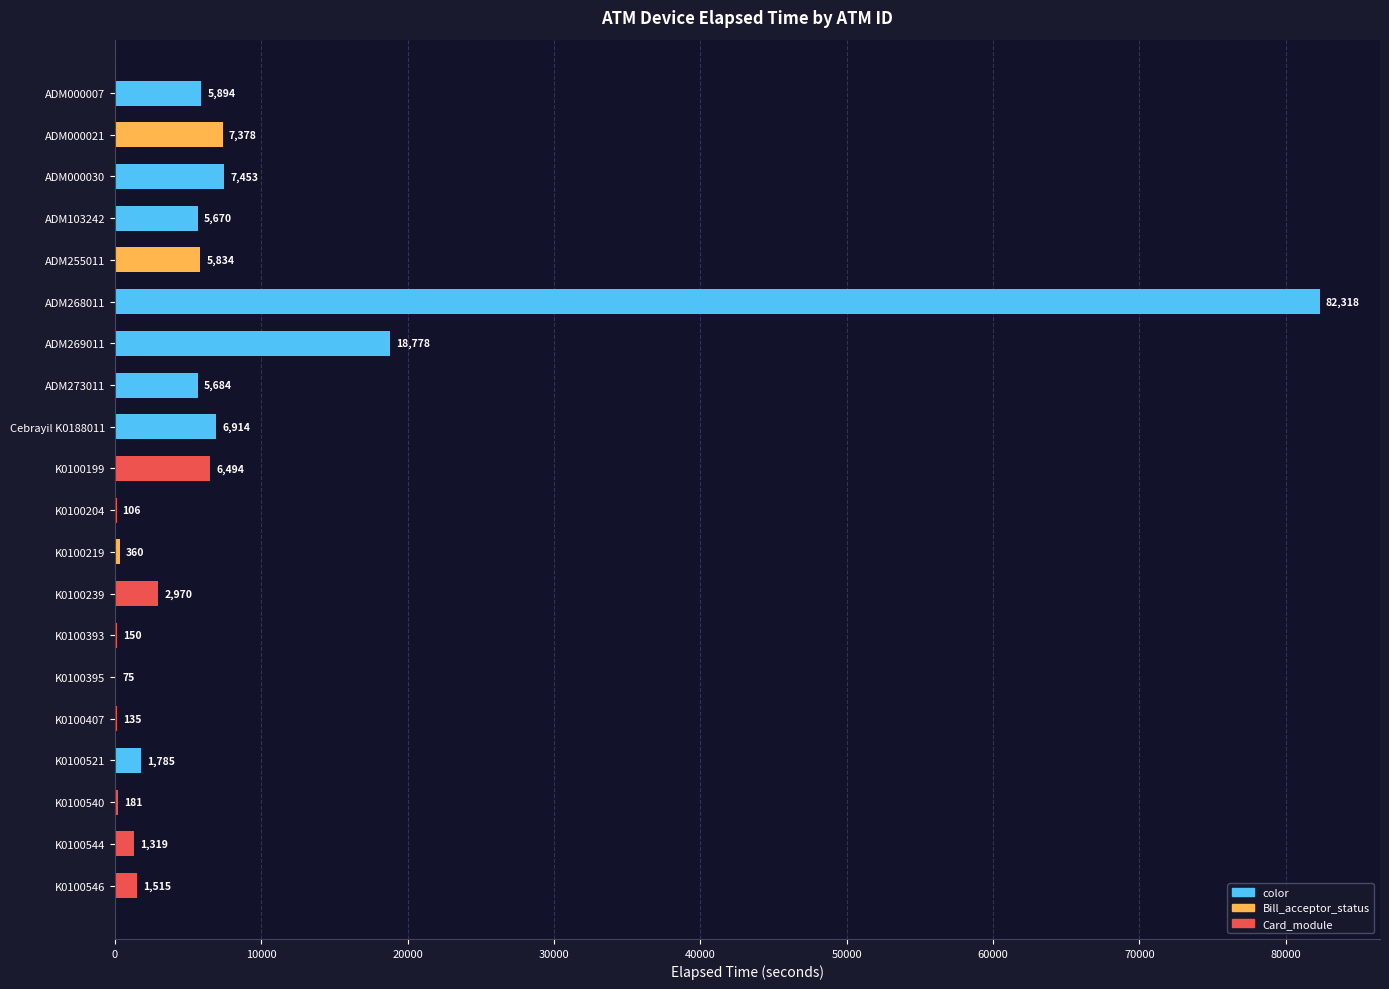

What is the sum of all values?

161013